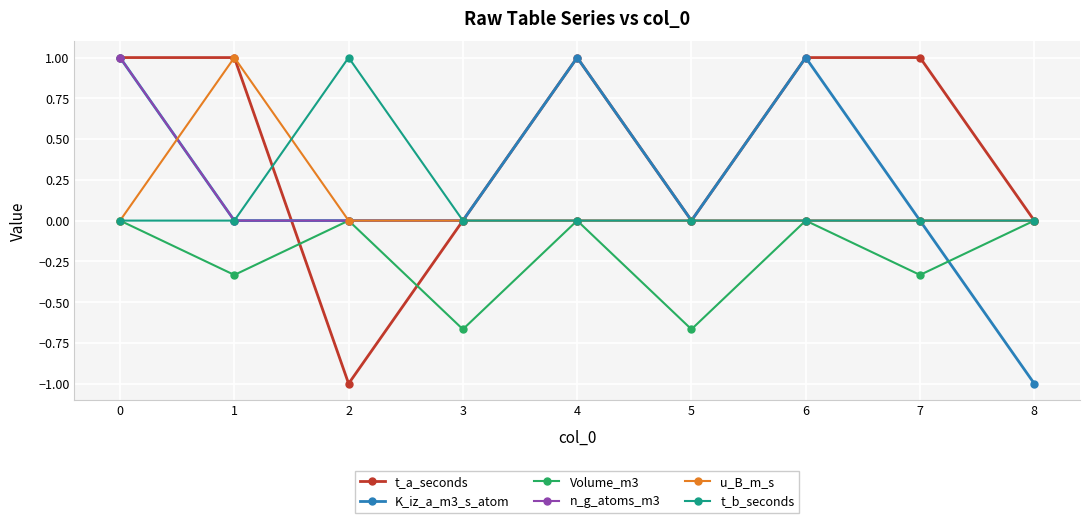

Is it true that t_a_seconds equals 1.1 at 3?

False